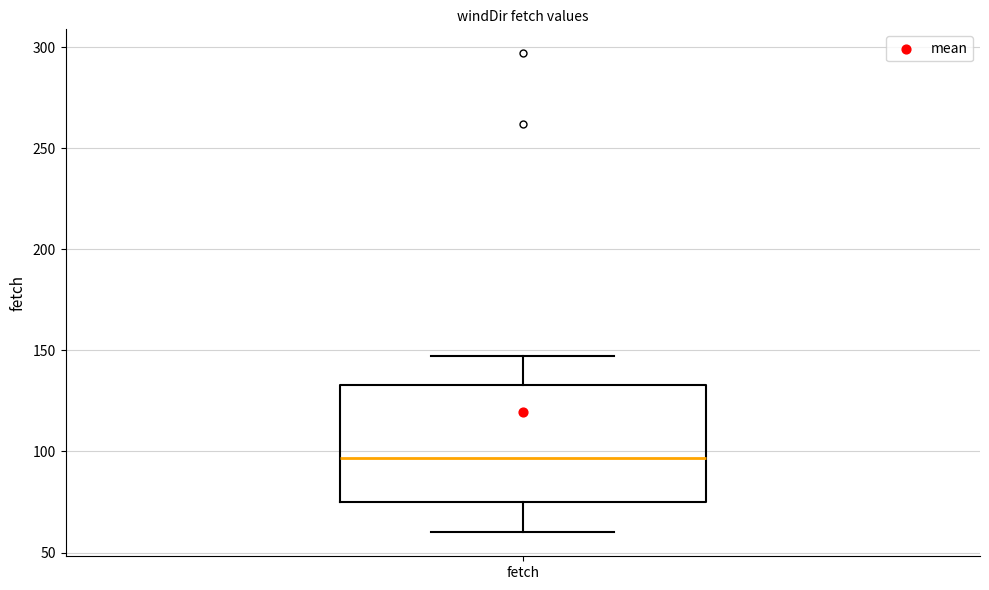

Transcribe this box plot: give where the median line is, the range the box spans, and where the two whiskers end, as read against the y-axis. The values are not printed on the chart, so give them approximately, as read against the axis.

median 95, box 75 to 135, whiskers 60 to 145